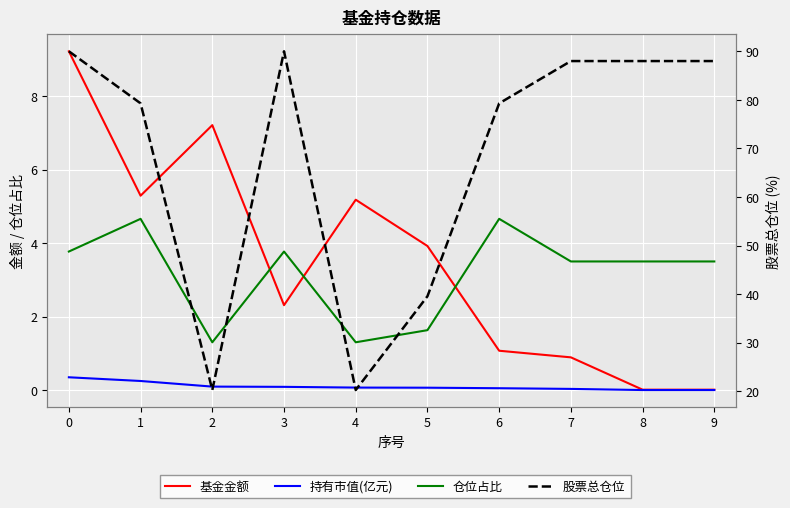

The 基金金额 series shows 0.0 at 9. True or false?

True